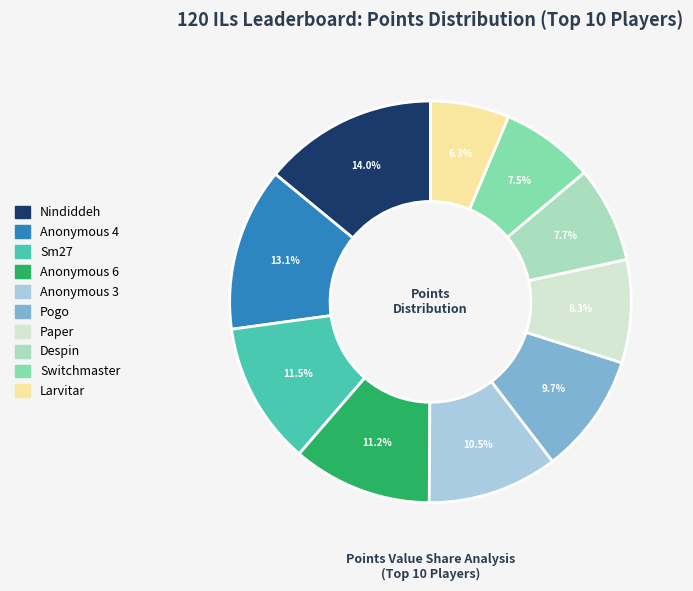

The Anonymous 6 slice represents 11% of the pie. True or false?

True